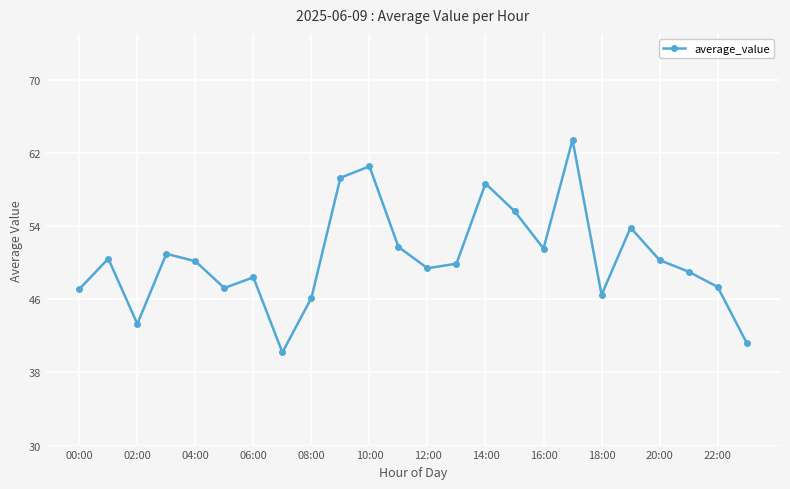

What is the minimum value shown in the chart?

40.2